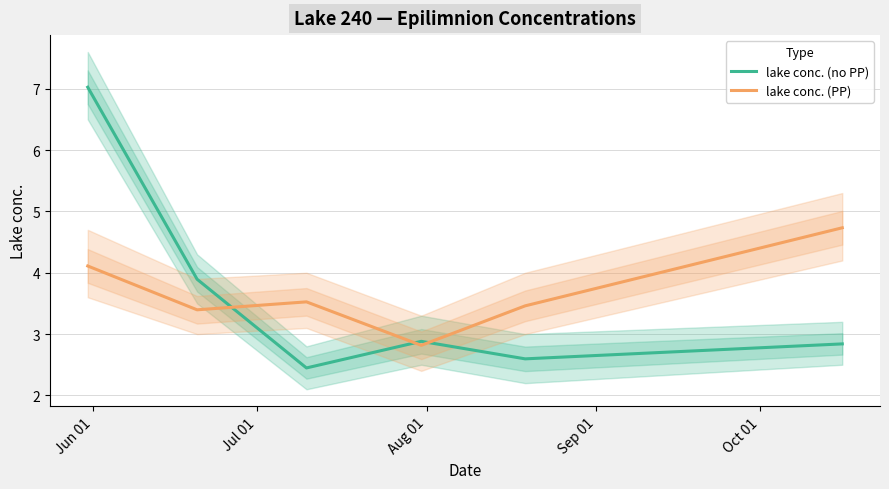

What is the lowest value of the lake conc. (no PP) series?

2.4